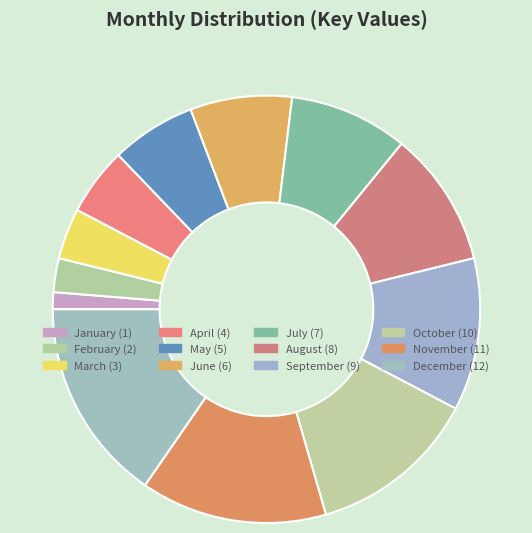

What is the largest slice in the pie chart?

December